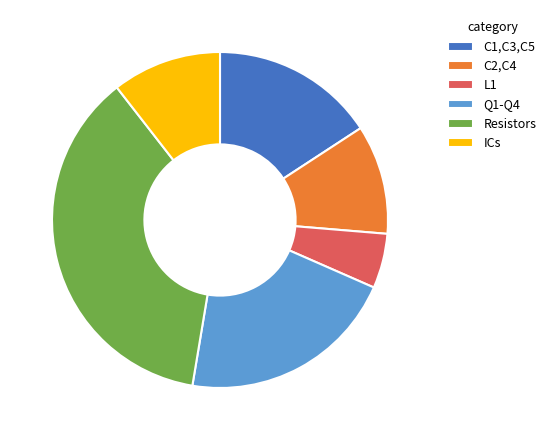

Count the number of slices in the pie.

6